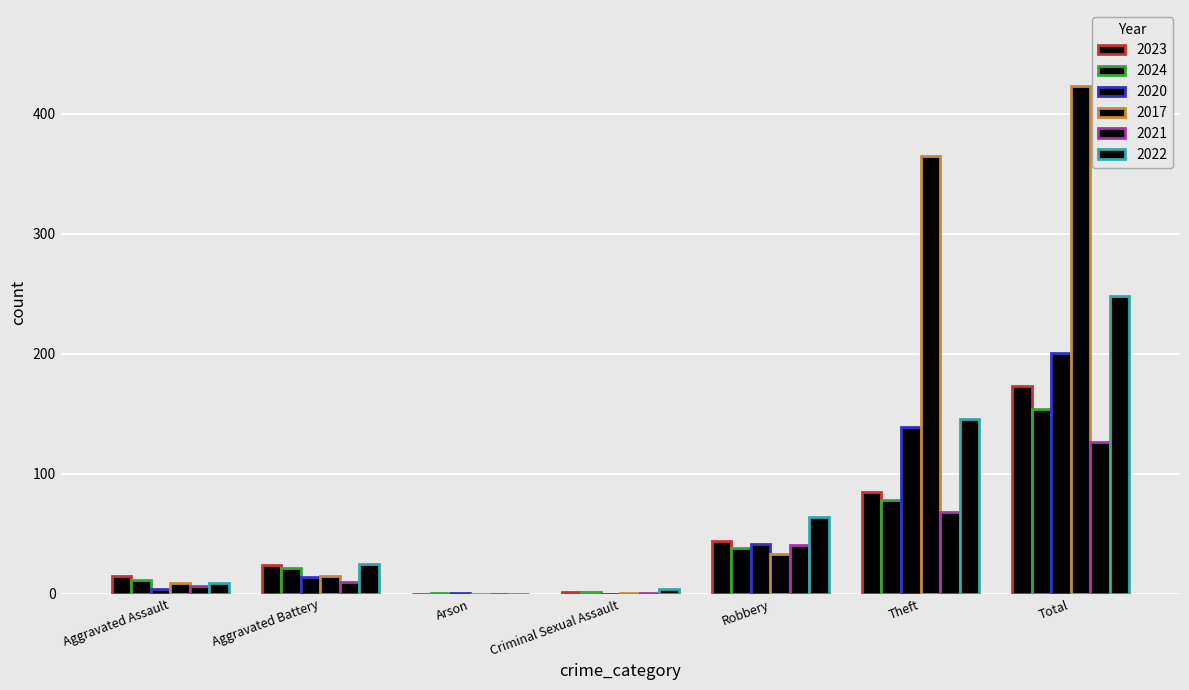

Count the number of data series in this chart.

6